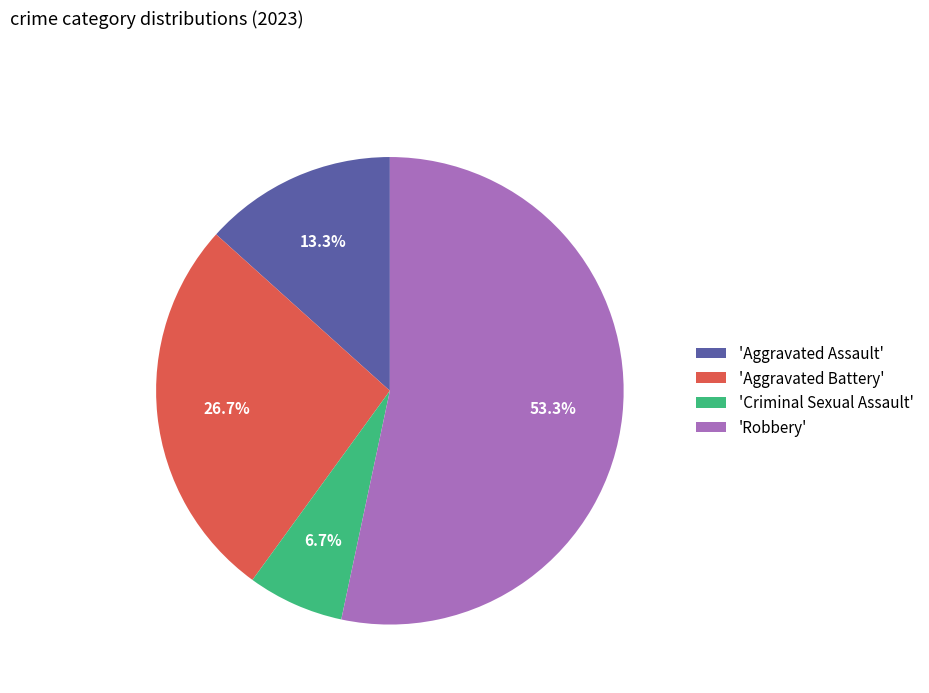

Is there a majority slice in this chart?

Yes